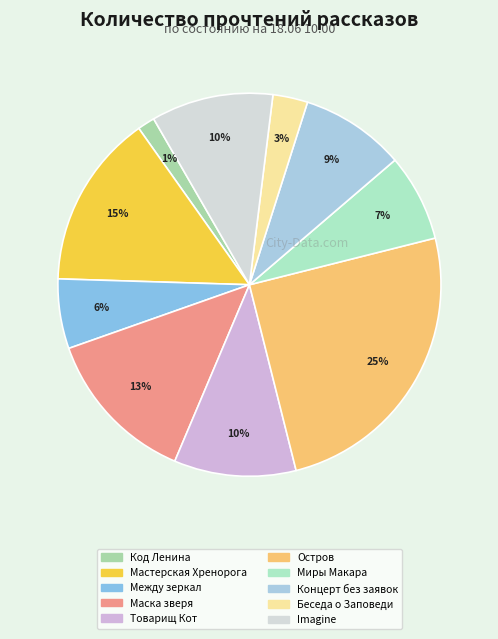

Is there any slice that represents more than half of the pie?

No